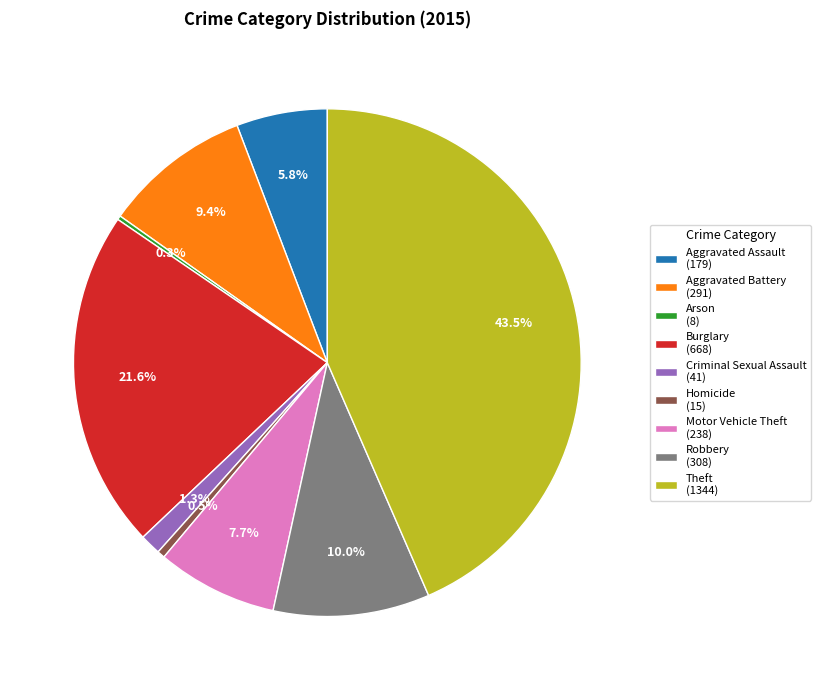

Does Burglary represent more than half of the total?

No